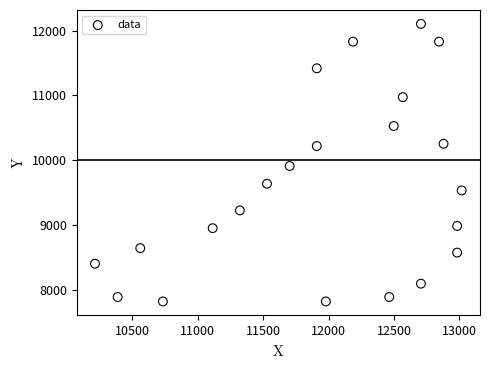

What Y value in the scatter plot is closest to 9960?

9909.4